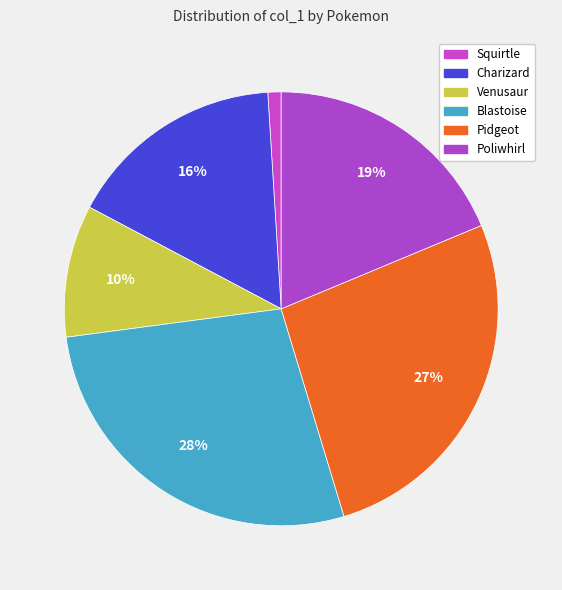

What portion of the pie excludes Squirtle?

99.0%